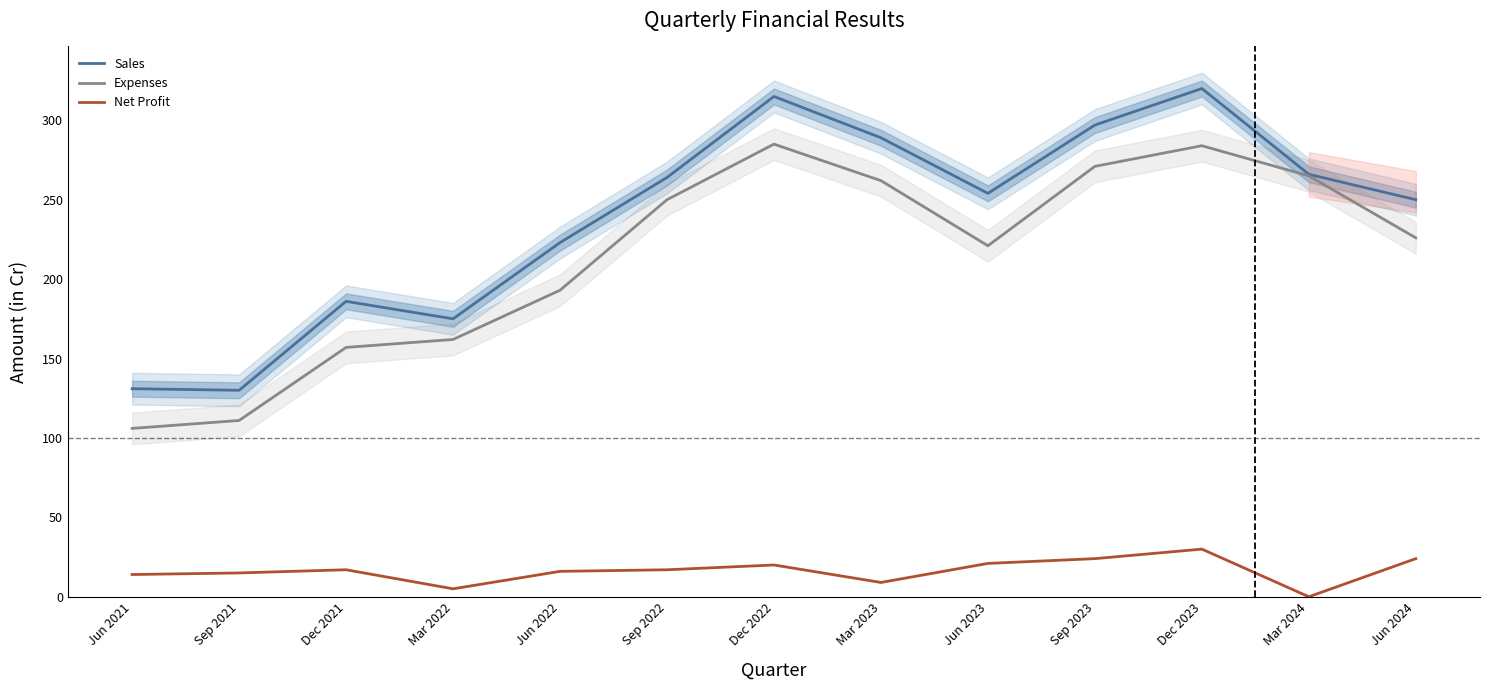

Reading right to left, extract all data points from this chart.

Sales: Jun 2024=250	Mar 2024=266	Dec 2023=320	Sep 2023=297	Jun 2023=254	Mar 2023=289	Dec 2022=315	Sep 2022=264	Jun 2022=223	Mar 2022=175	Dec 2021=186	Sep 2021=130	Jun 2021=131
Expenses: Jun 2024=226	Mar 2024=265	Dec 2023=284	Sep 2023=271	Jun 2023=221	Mar 2023=262	Dec 2022=285	Sep 2022=250	Jun 2022=193	Mar 2022=162	Dec 2021=157	Sep 2021=111	Jun 2021=106
Net Profit: Jun 2024=24	Mar 2024=0	Dec 2023=30	Sep 2023=24	Jun 2023=21	Mar 2023=9	Dec 2022=20	Sep 2022=17	Jun 2022=16	Mar 2022=5	Dec 2021=17	Sep 2021=15	Jun 2021=14